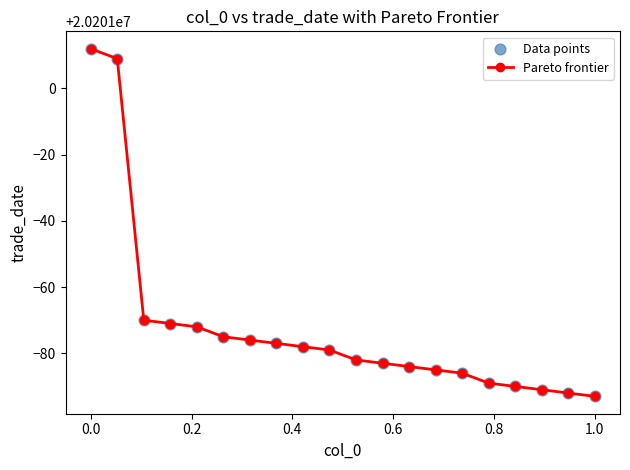

What is the value of the 8th point from the left?

20200923